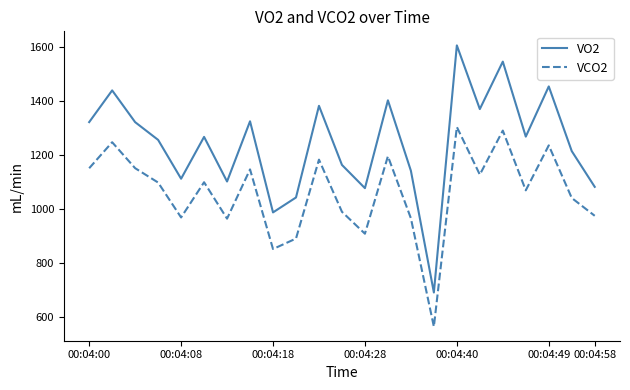

What is the sum of all VO2 values?

28553.0